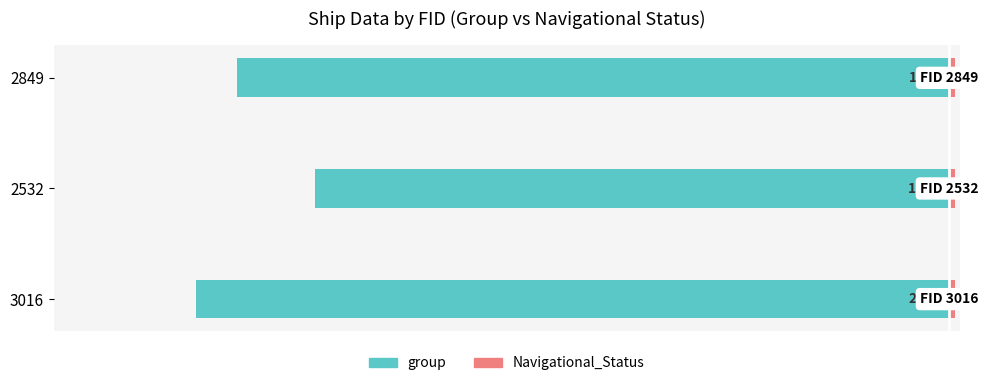

Rank the series at −2000 from highest to lowest value.

Navigational_Status, group